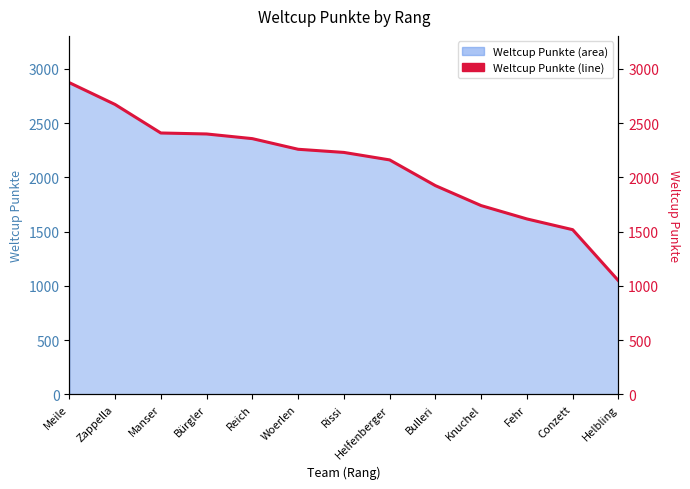

Reading left to right, transcribe all the data shown in this chart.

Meile=2872	Zappella=2671	Manser=2408	Bürgler=2399	Reich=2356	Woerlen=2258	Rissi=2229	Helfenberger=2160	Bulleri=1923	Knuchel=1739	Fehr=1616	Conzett=1517	Helbling=1047